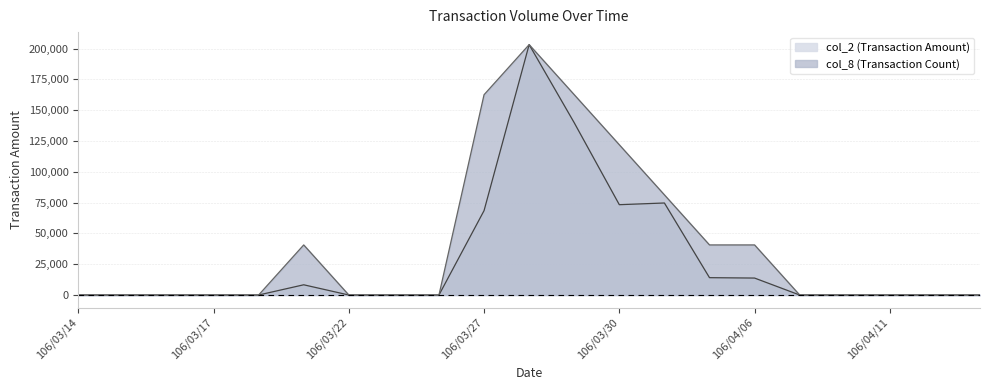

True or false: col_8 (Transaction Count) has more than 0 points higher than both neighbors.

True